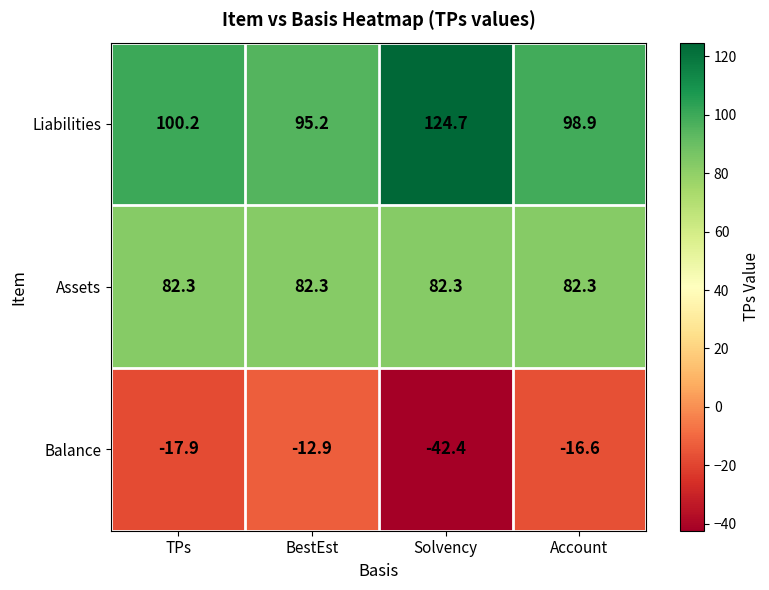

The Assets series shows 30.3 at TPs. True or false?

False